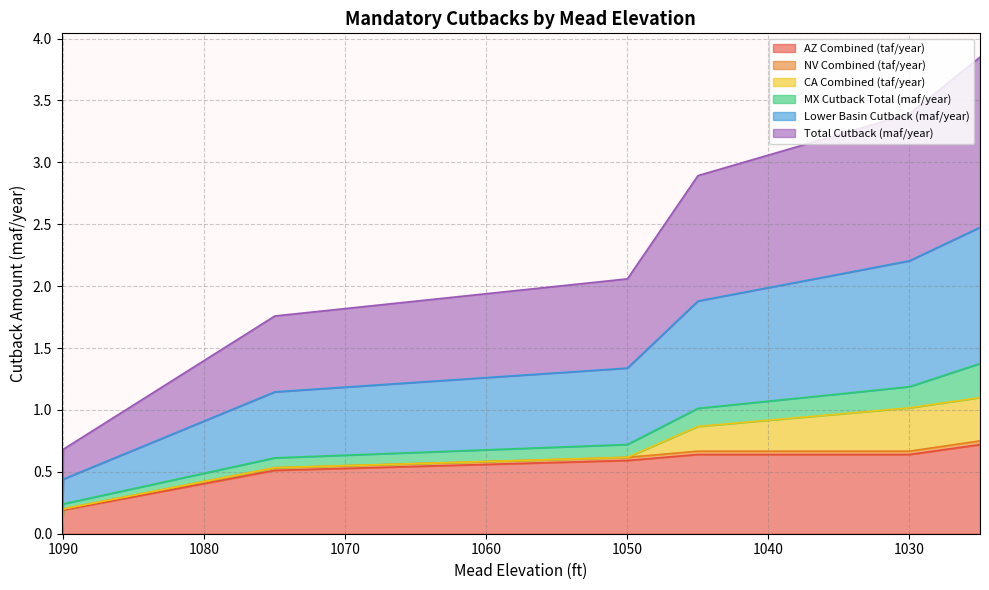

Between 1075 and 1045, which is larger?

1045